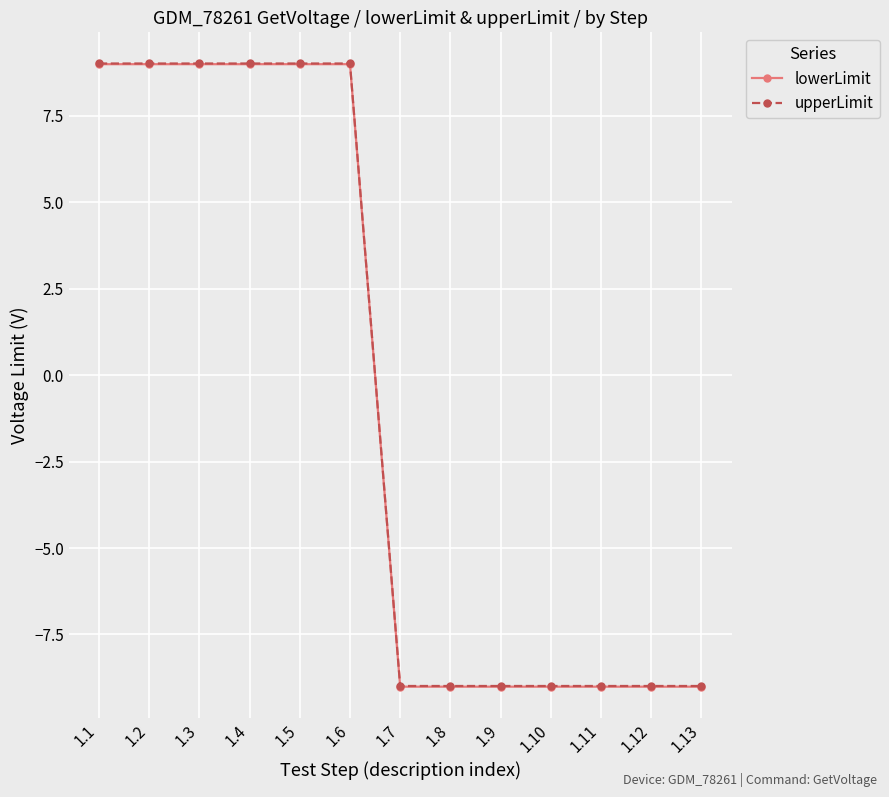

Is the value of lowerLimit at 1.2 greater than the value of upperLimit at 1.7?

Yes